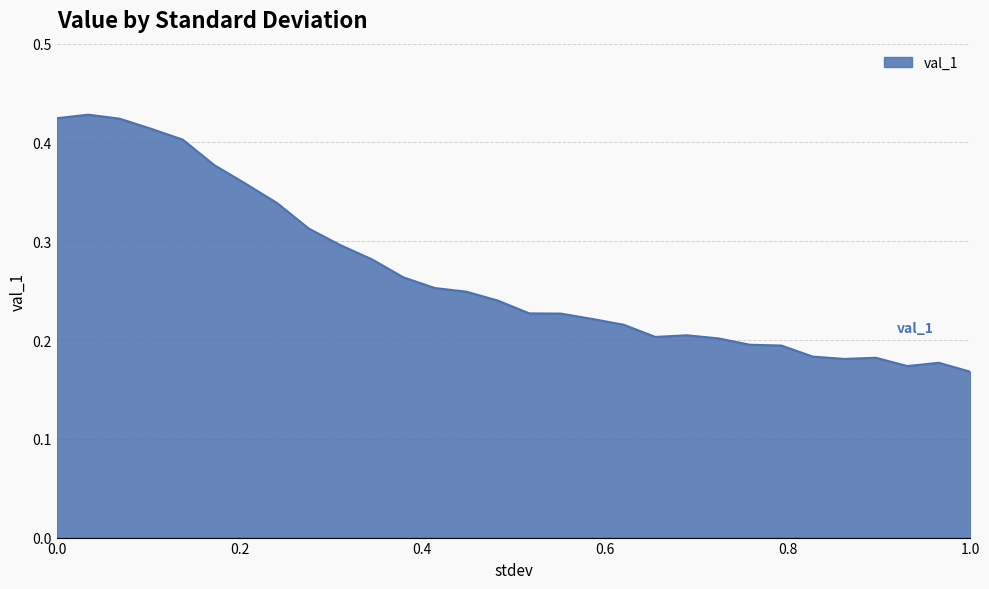

Is this an area chart (filled region under the line)?

Yes